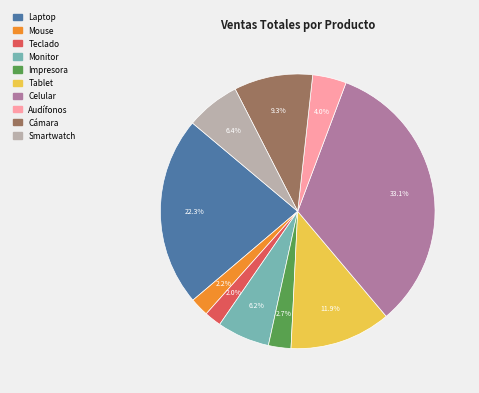

Is there a majority slice in this chart?

No